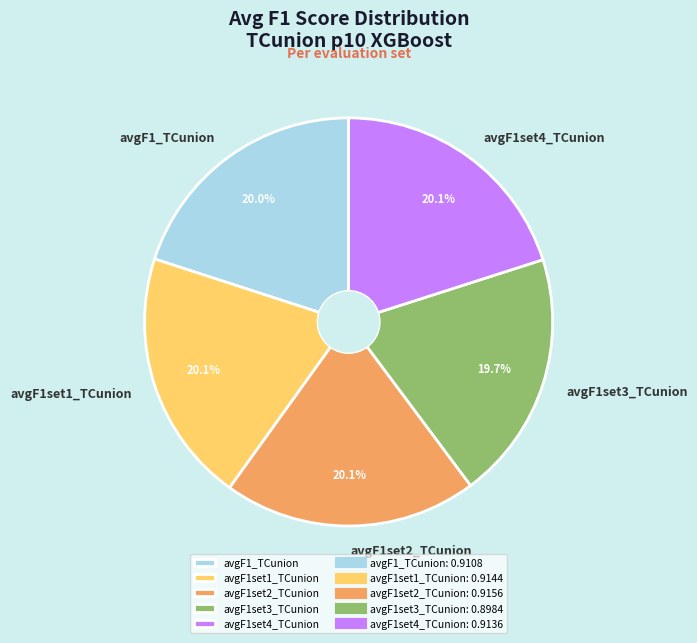

What percentage is NOT represented by avgF1set2_TCunion?

79.9%